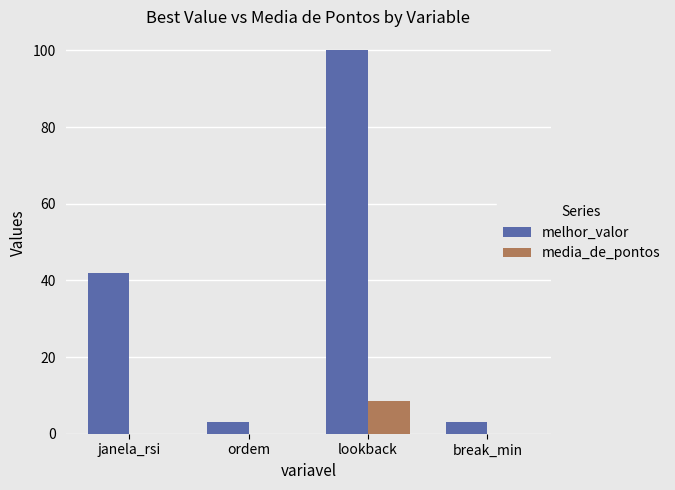

Which series has the largest range (max minus min)?

melhor_valor